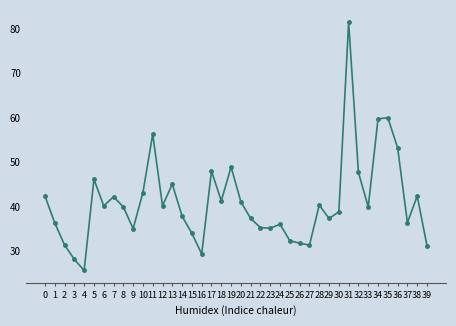

Does the chart have visible grid lines?

No